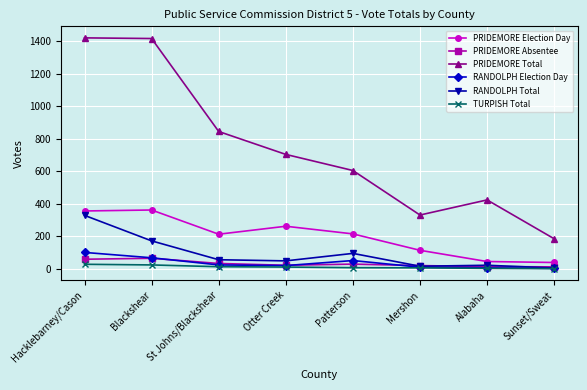

What is the label of the 5th point from the left?

Patterson